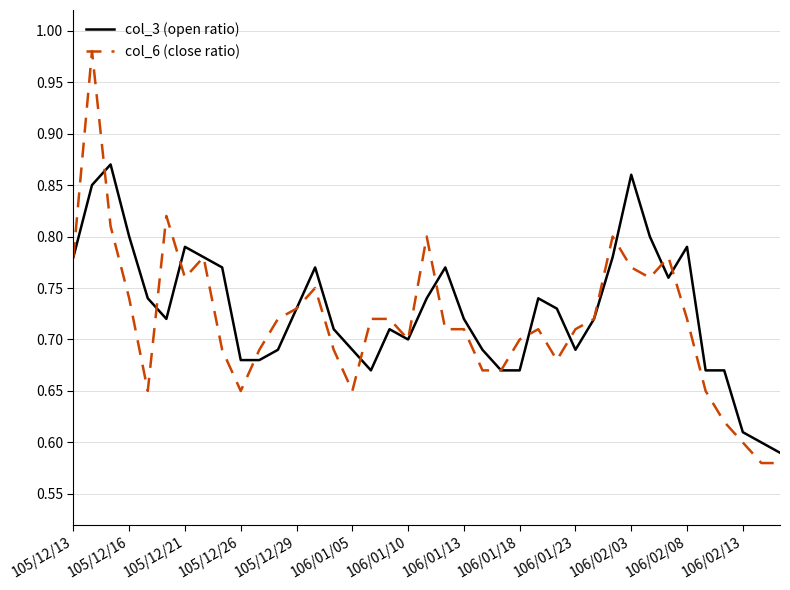

What are all the series names shown in the legend?

col_3 (open ratio), col_6 (close ratio)